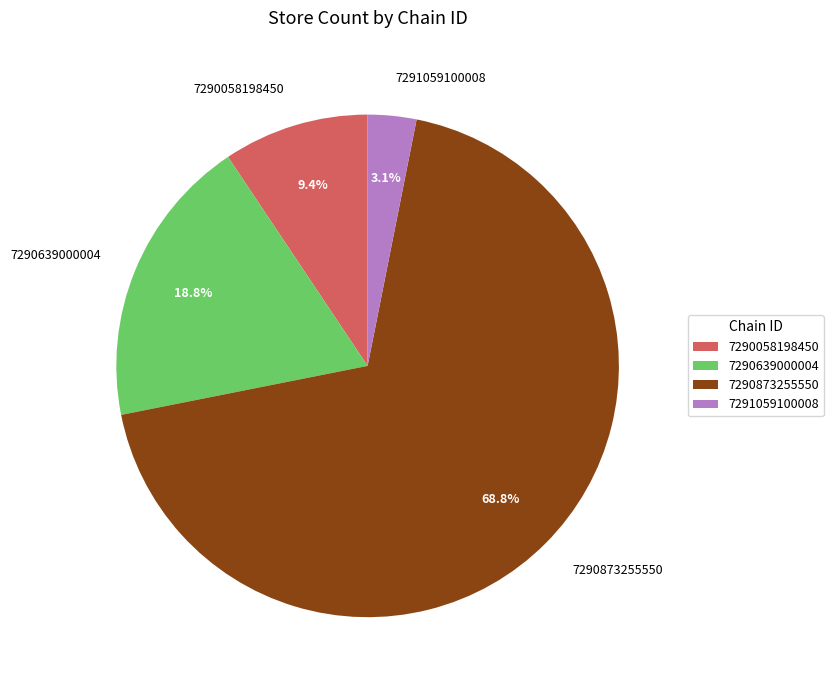

What is the majority slice?

7290873255550